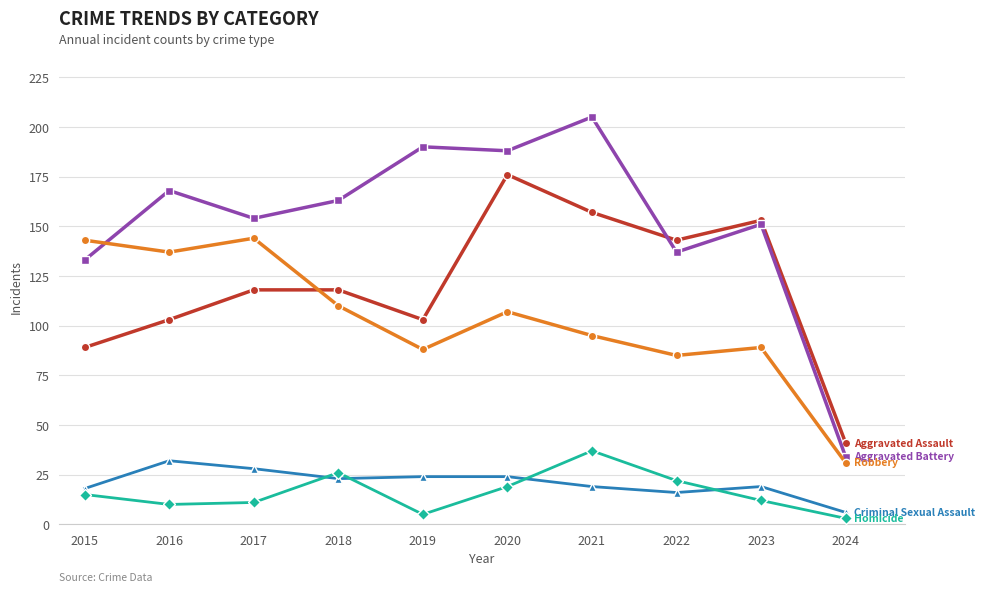

What is the spread (max minus min) of values at 2018?

140